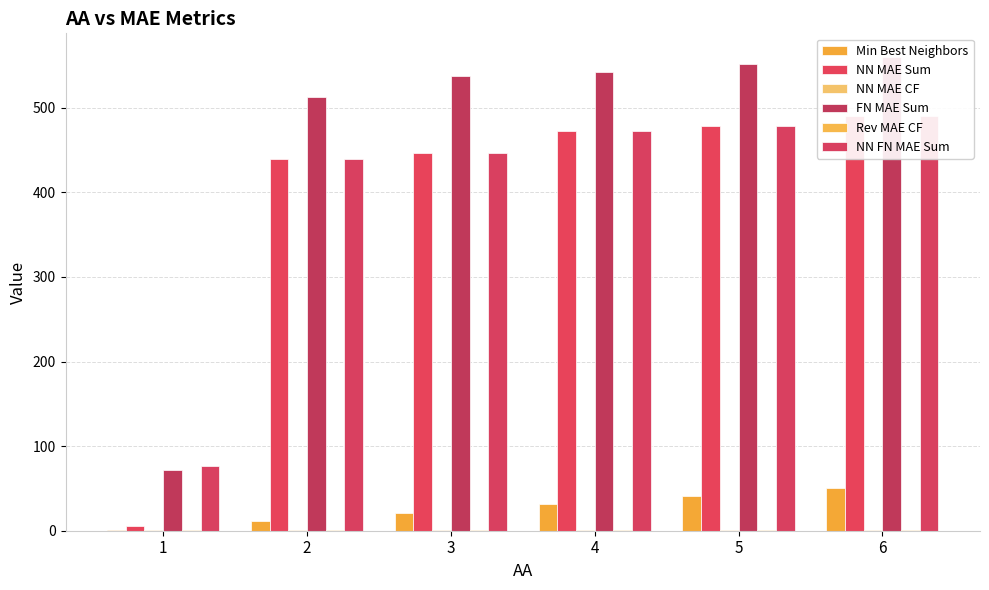

Where is Min Best Neighbors nearest to the value 26?

3